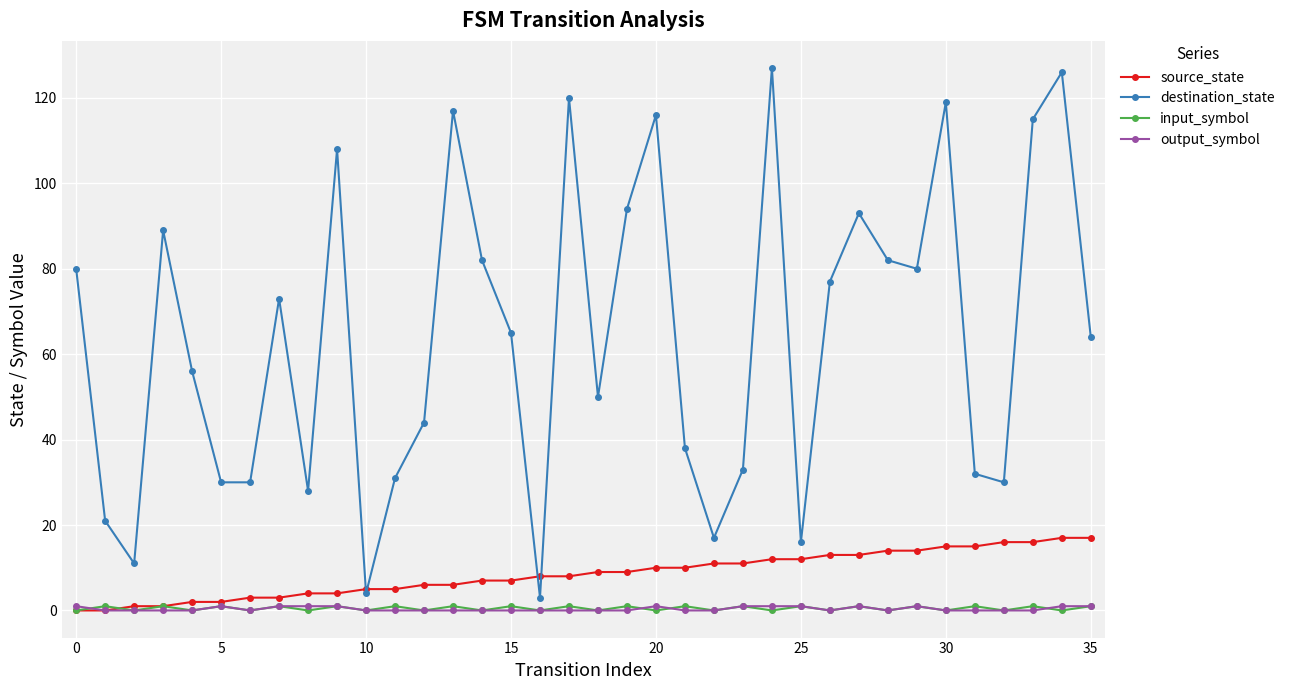

Which series has the largest range (max minus min)?

destination_state